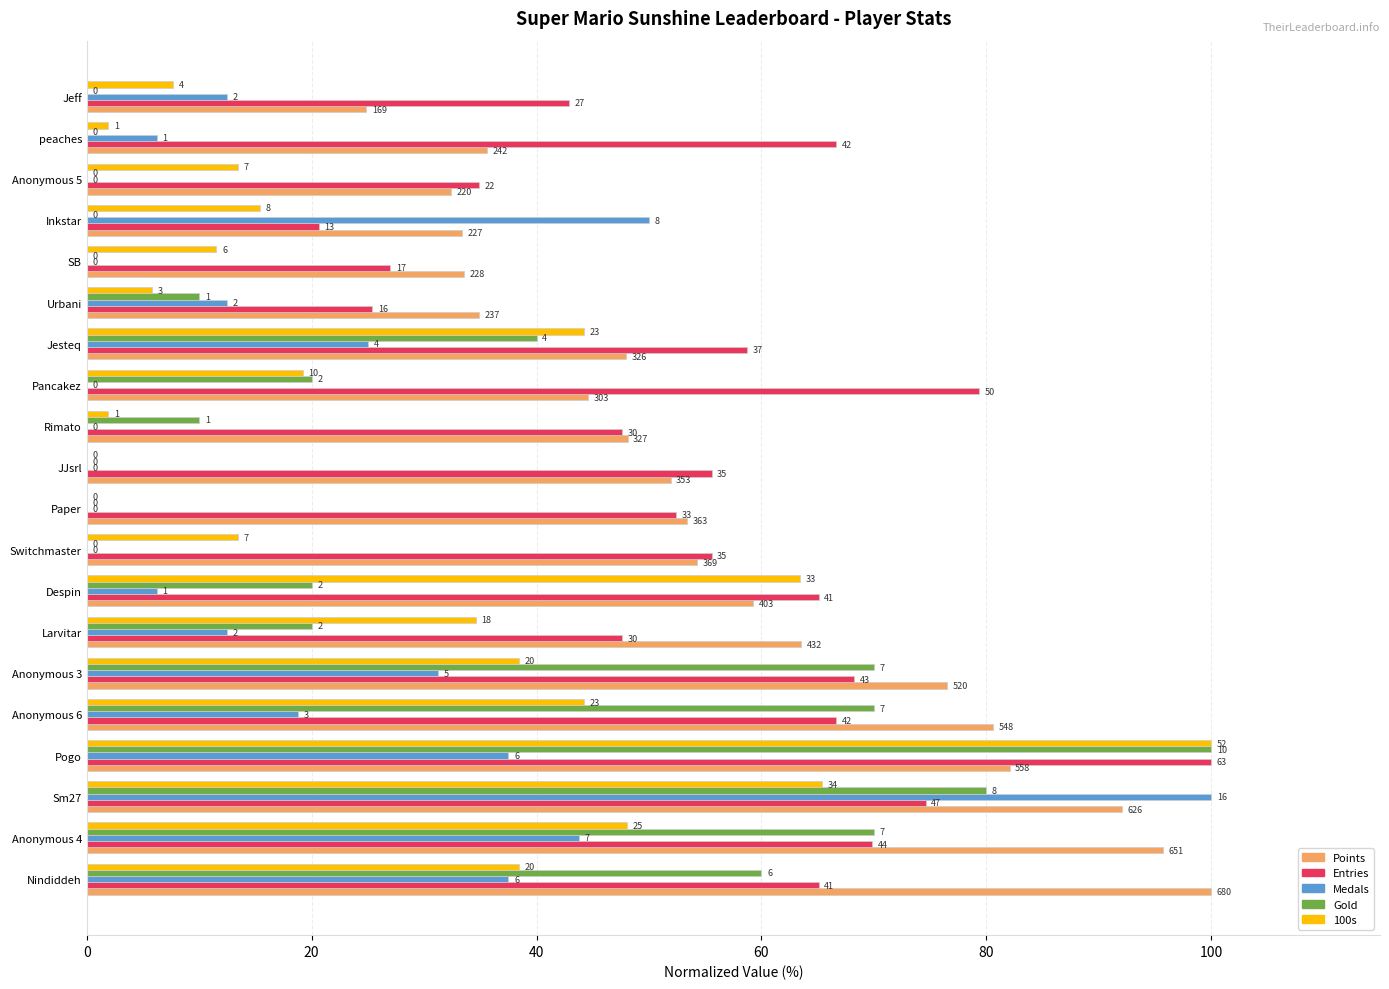

What are all the series names shown in the legend?

Points, Entries, Medals, Gold, 100s